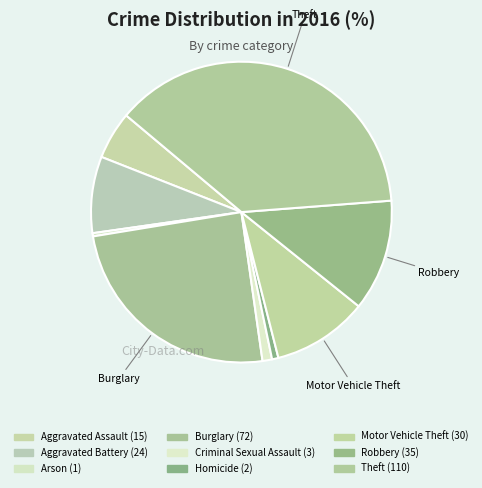

What percentage is the Robbery slice, to the nearest percent?

12%